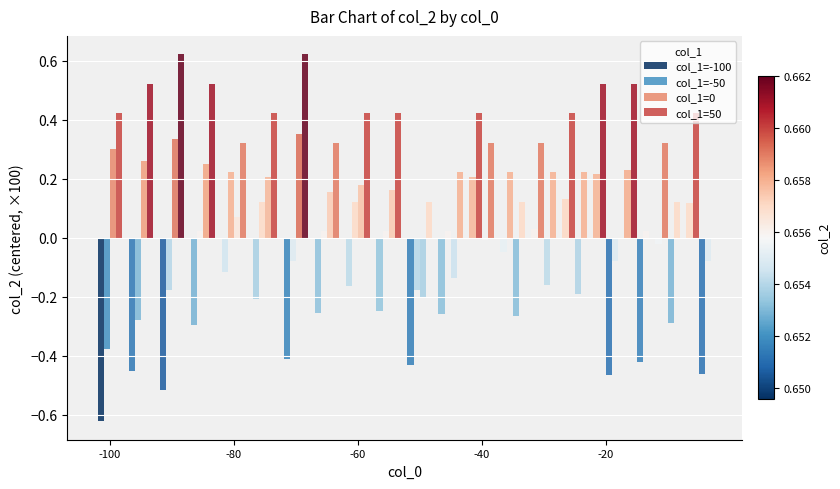

How many values in the col_1=-100 series exceed 0?

6